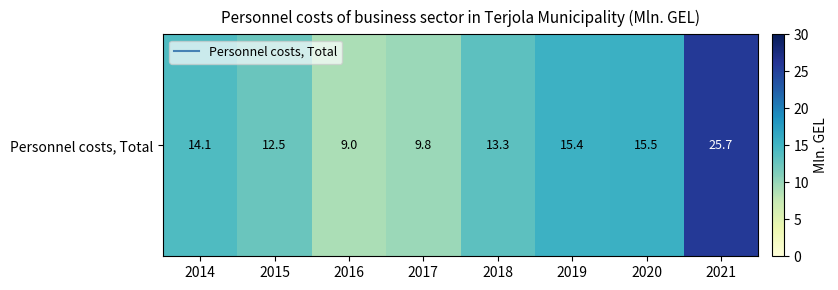

Rank the categories by value from highest to lowest.

2021, 2020, 2019, 2014, 2018, 2015, 2017, 2016